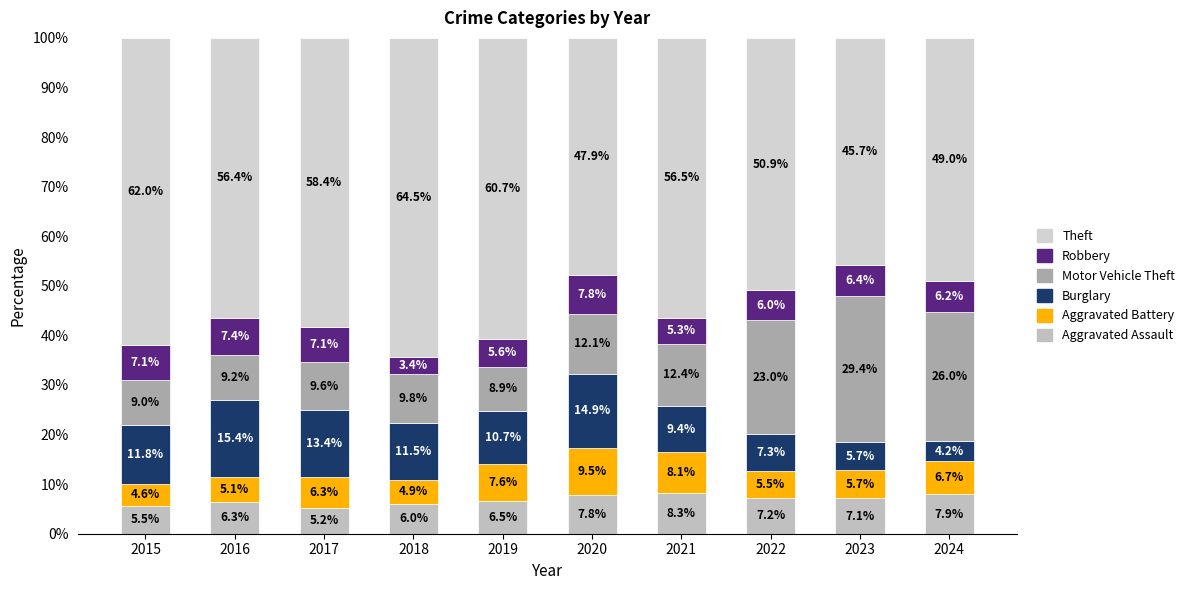

Are the bars horizontal?

No